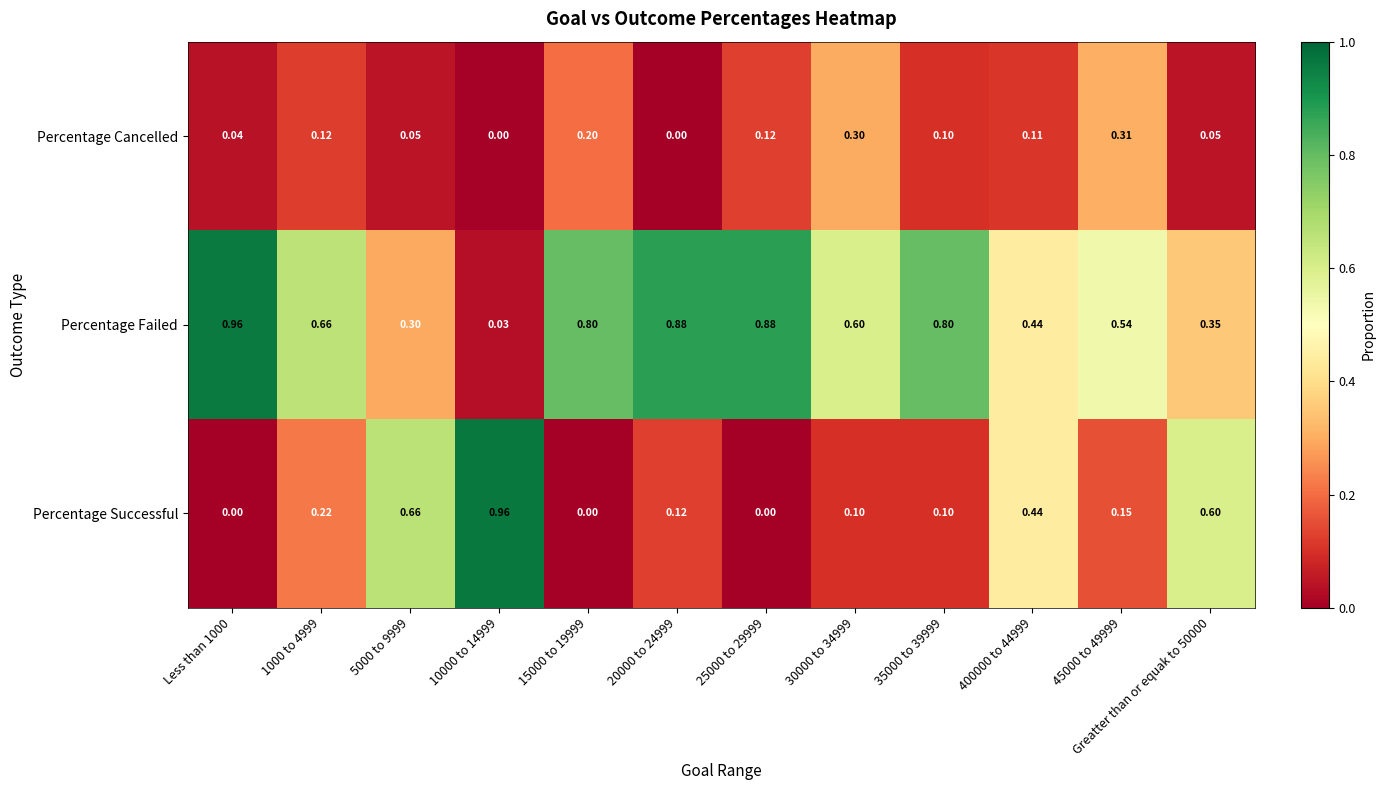

Count the number of categories in the chart.

12